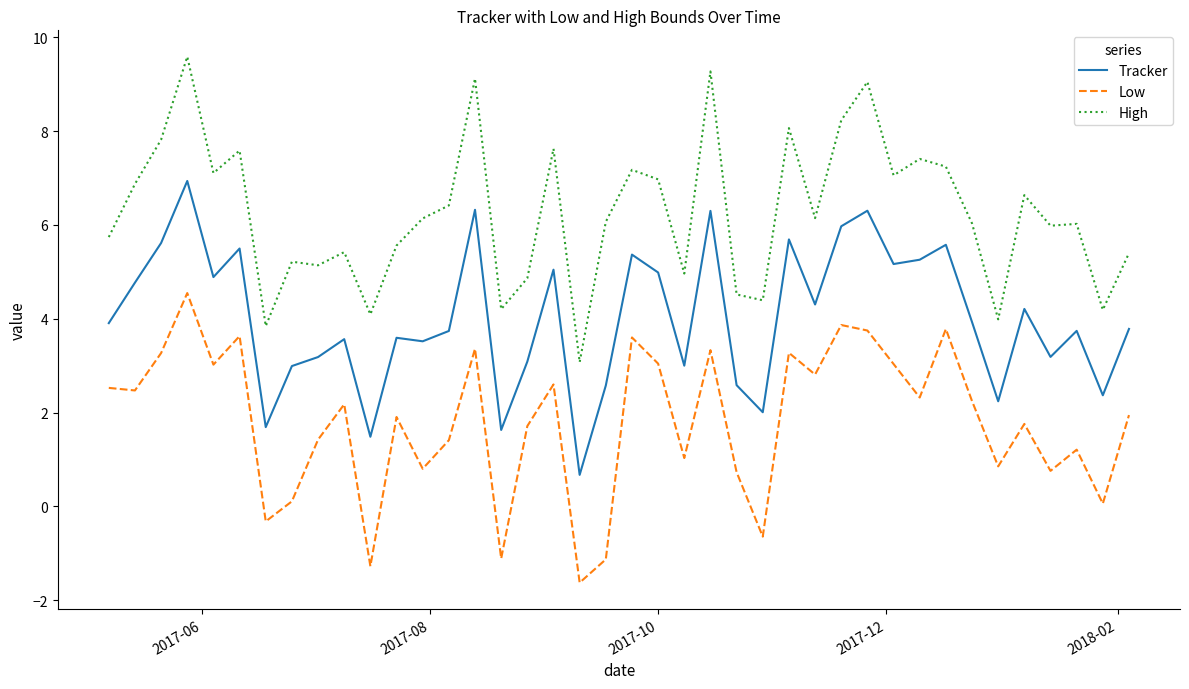

What are all the series names shown in the legend?

Tracker, Low, High